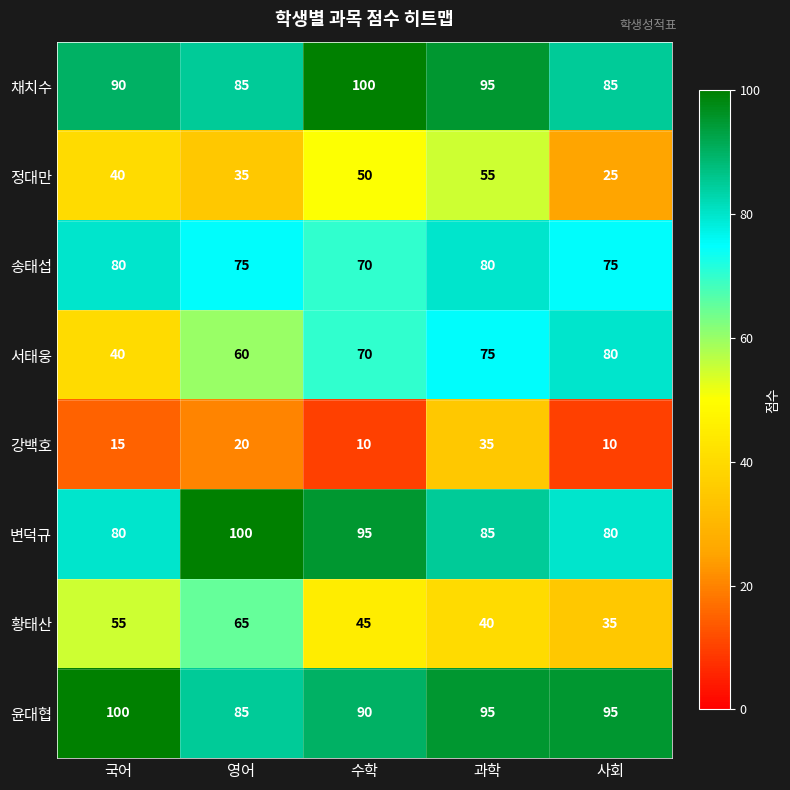

The 윤대협 series shows 95 at 과학. True or false?

True